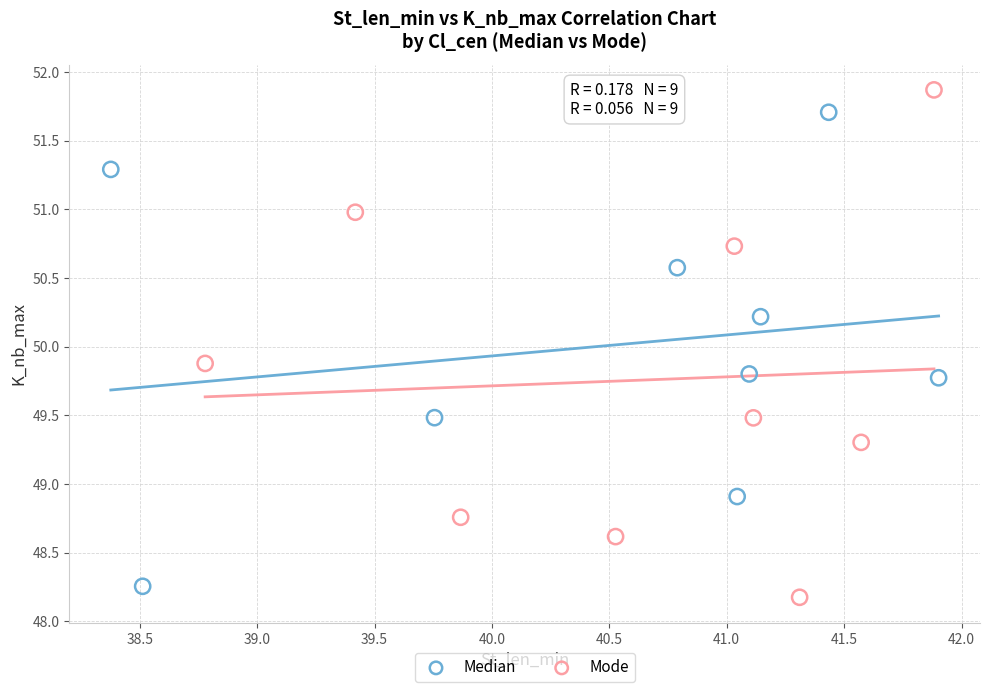

What are all the series names shown in the legend?

Median, Mode